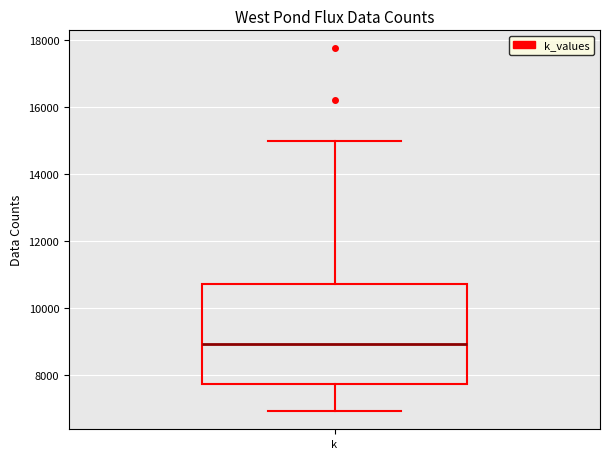

Transcribe this box plot: give where the median line is, the range the box spans, and where the two whiskers end, as read against the y-axis. The values are not printed on the chart, so give them approximately, as read against the axis.

median 9000, box 7800 to 10800, whiskers 7000 to 15000